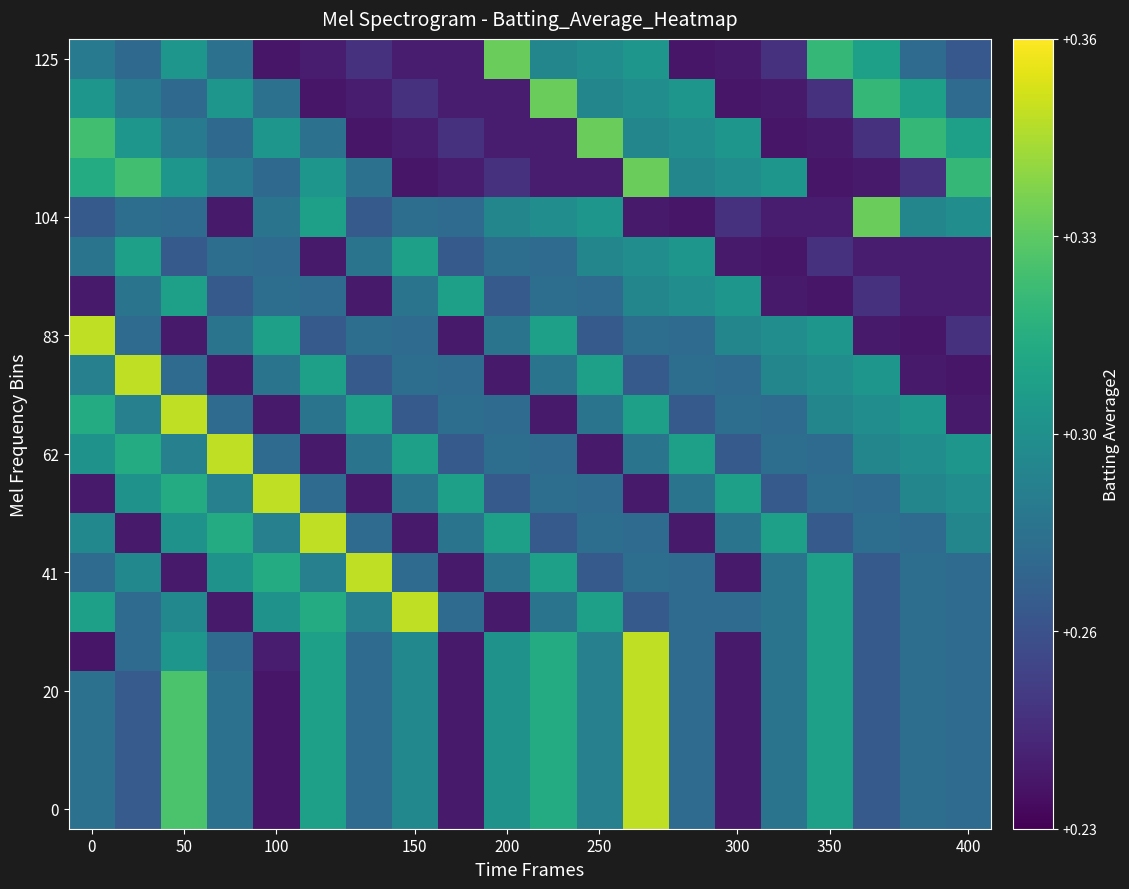

What is the smallest value displayed?

0.2